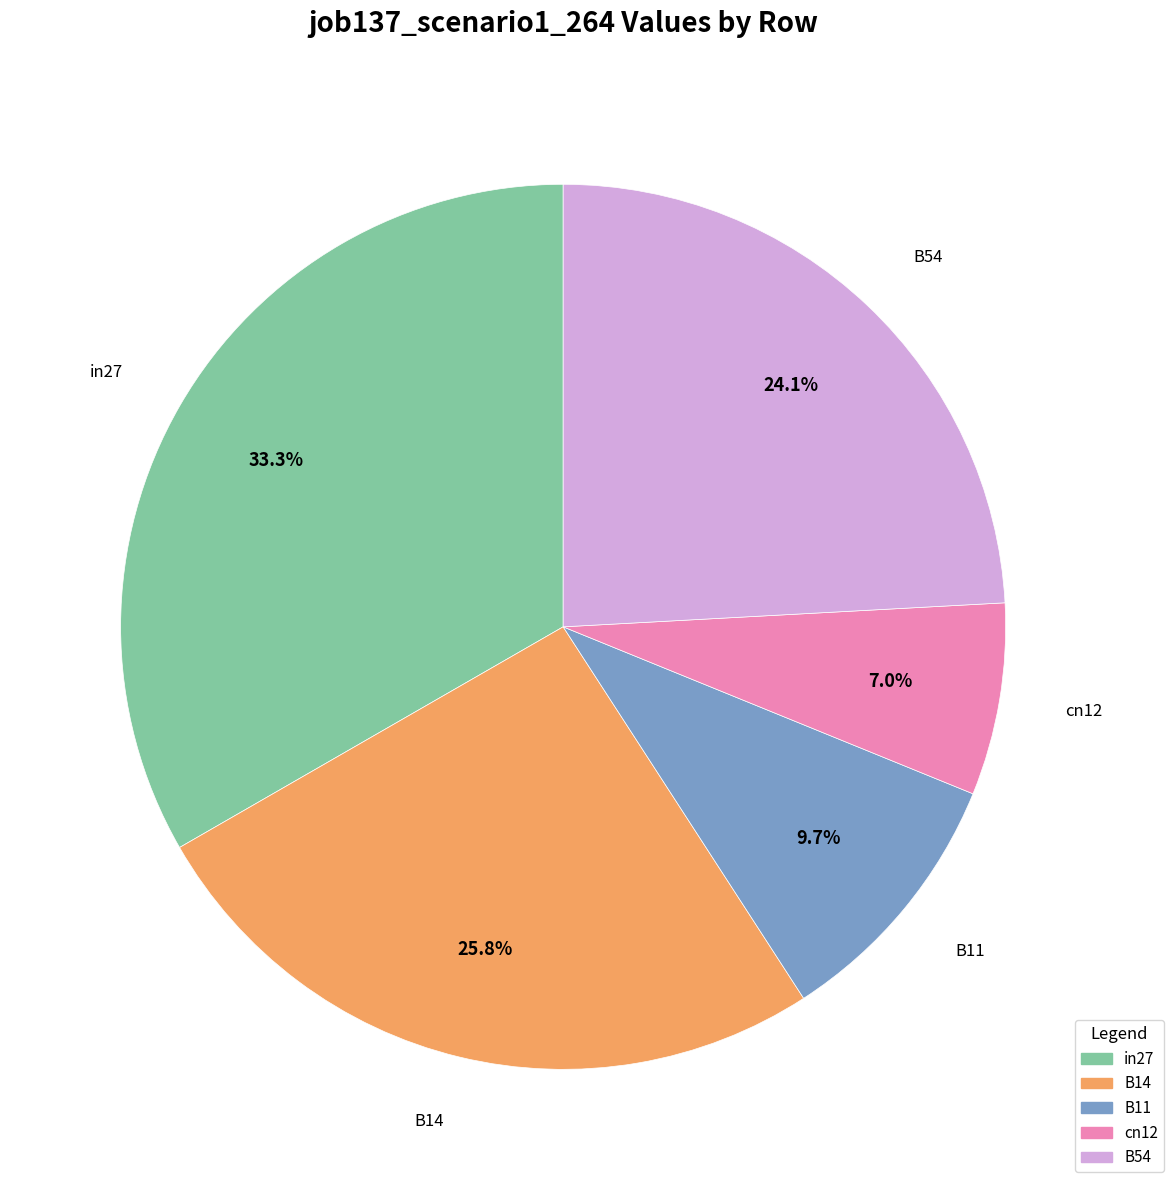

How many slices are in this pie chart?

5